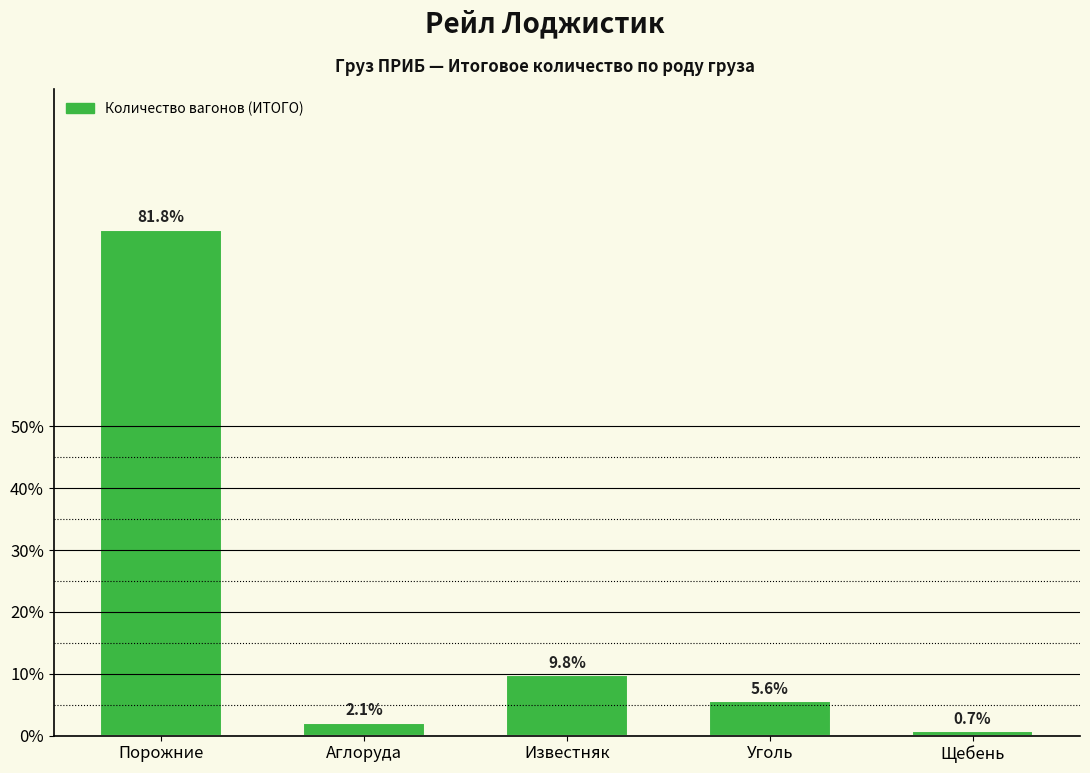

Reading right to left, transcribe all the data shown in this chart.

0.7	5.6	9.8	2.1	81.8